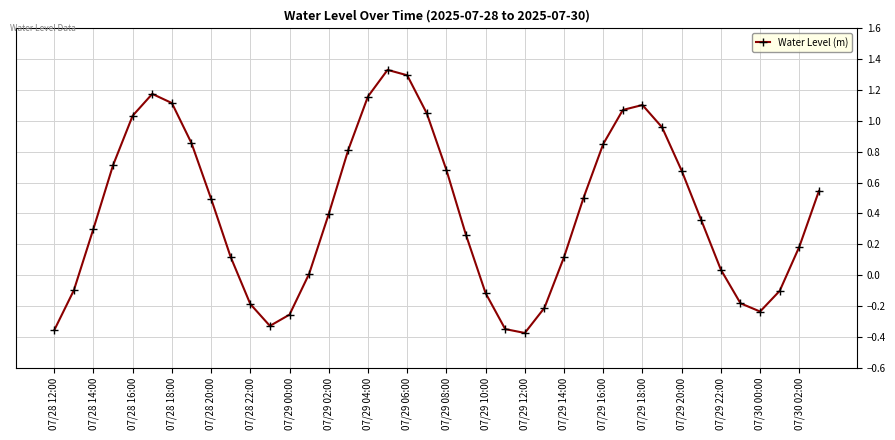

What is the value of the 38th point from the left?

-0.1